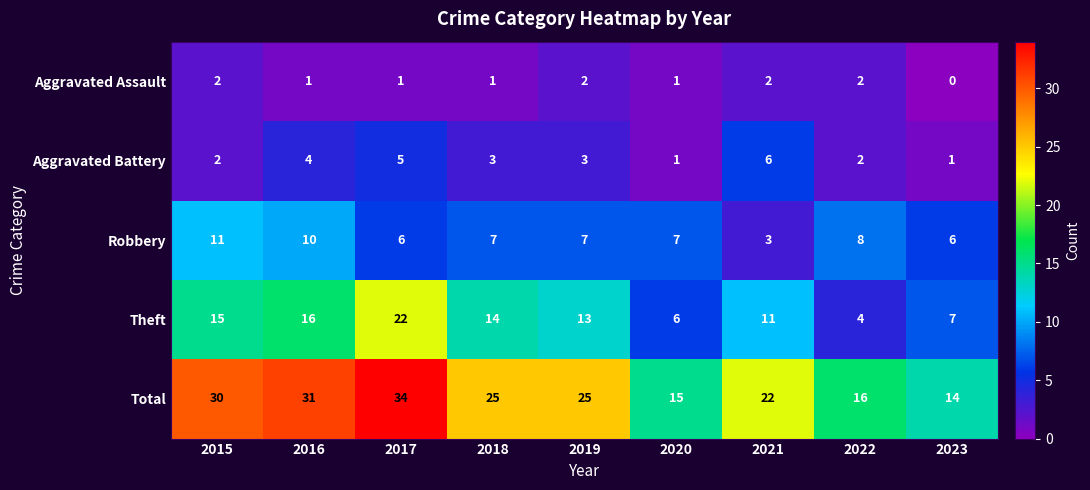

Which label corresponds to the smallest value in the chart?

2023